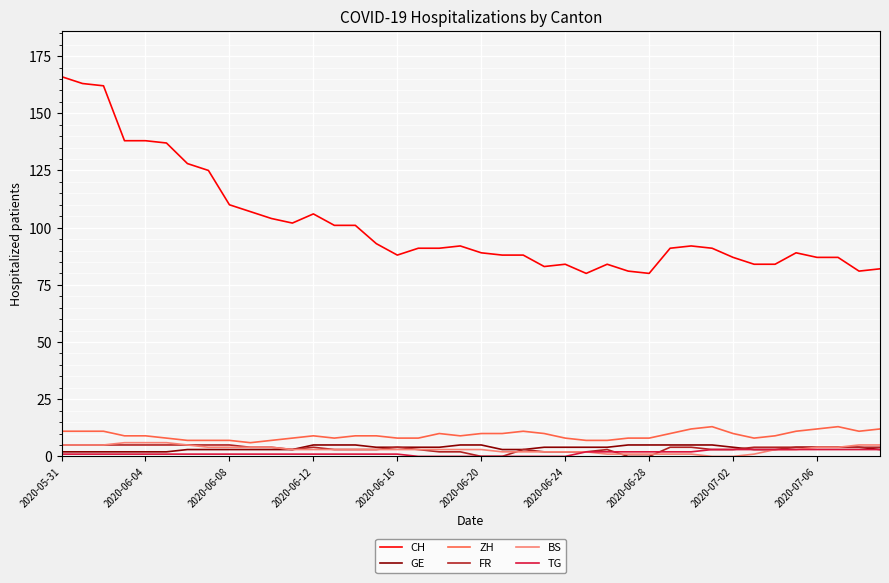

Which series has the widest spread of values?

CH